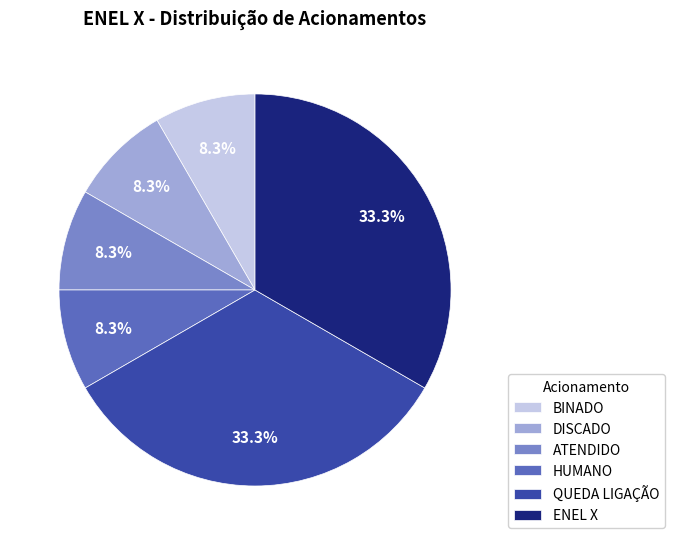

Is BINADO the majority of the pie?

No